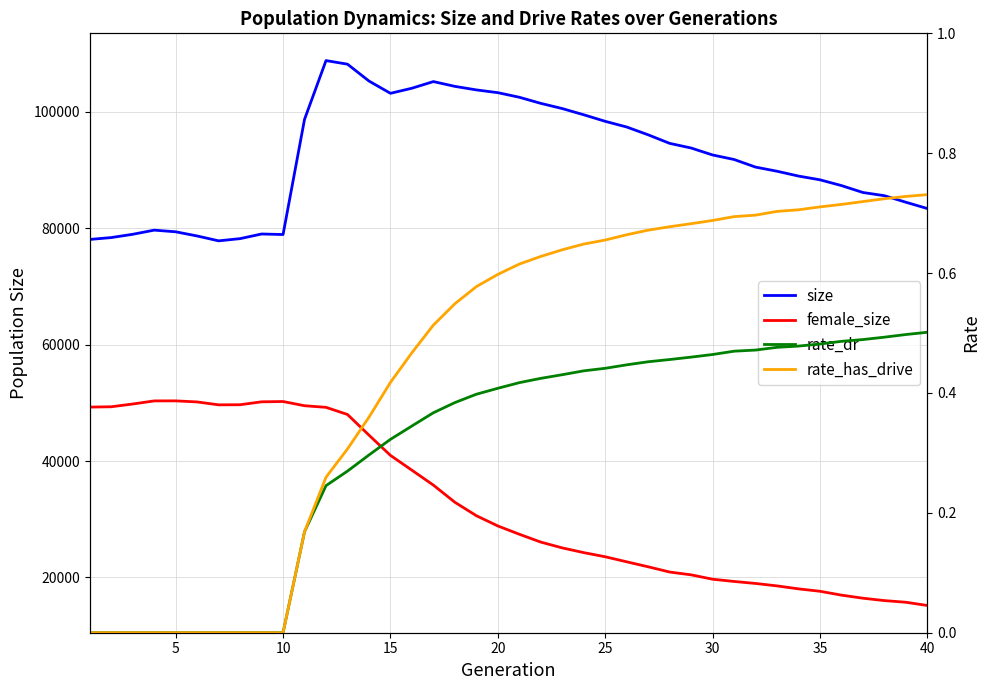

What is the sum of all size values?

3685749.0